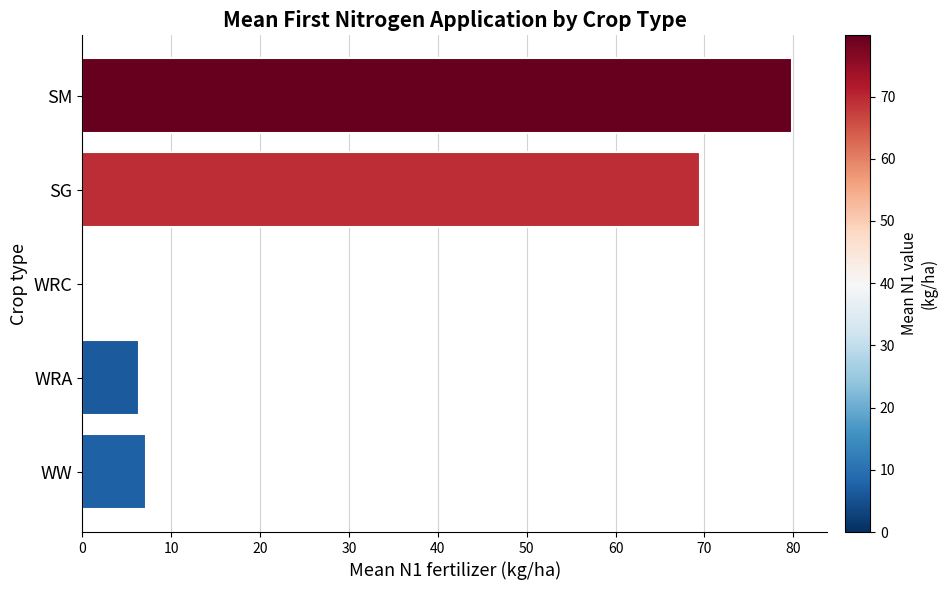

Between SG and SM, which is larger?

SM